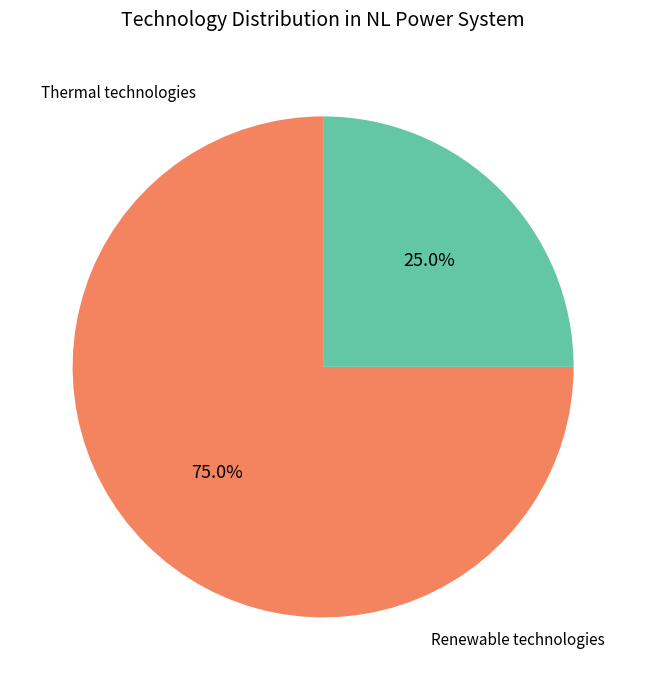

Is there a majority slice in this chart?

Yes